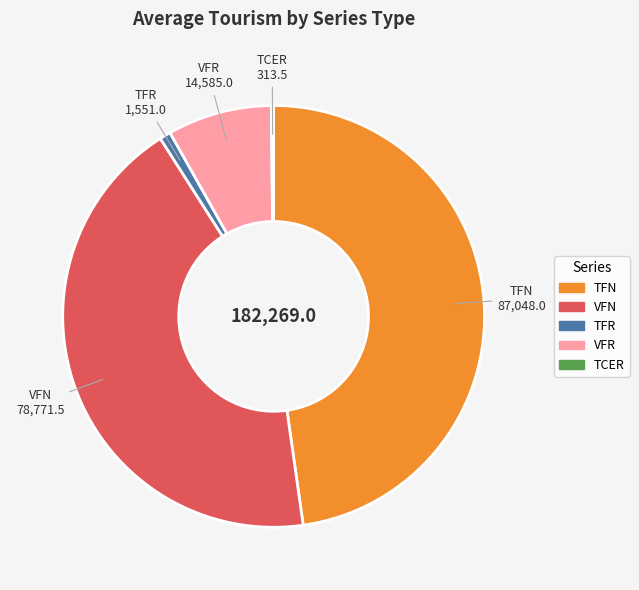

What is the largest slice in the pie chart?

TFN